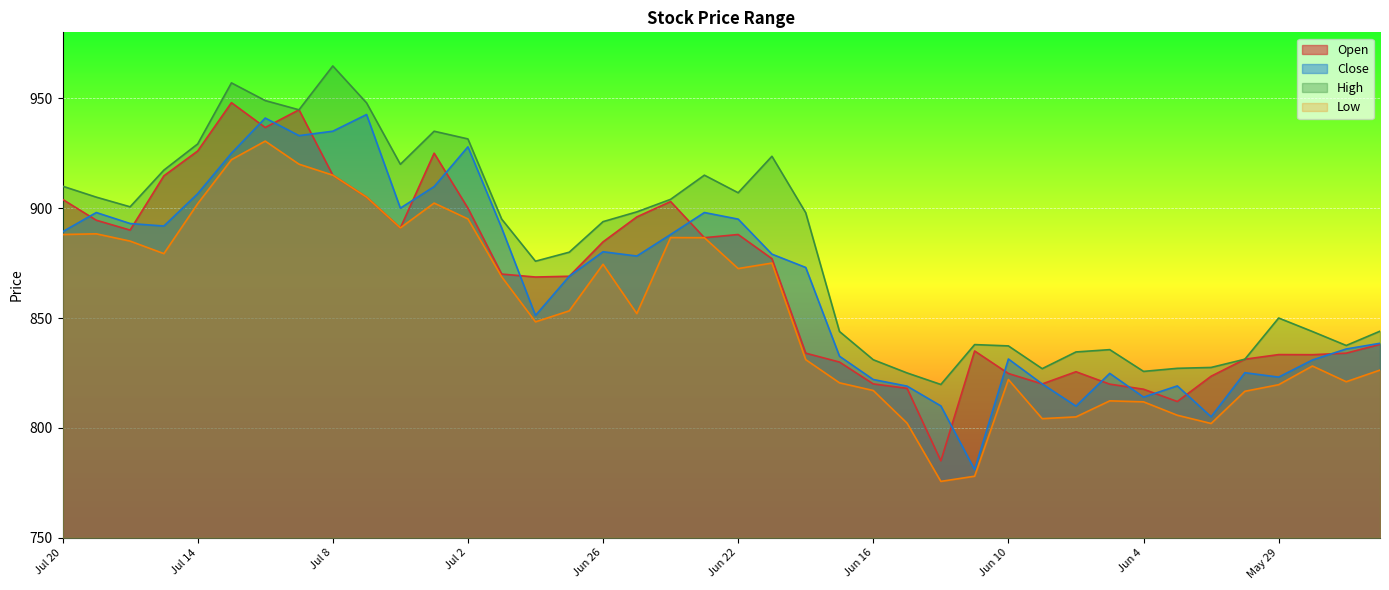

Reading right to left, what are all the values shown in this chart?

Open: 838.0	834.0	833.3	833.4	831.2	823.5	812.0	817.6	819.9	825.5	820.0	824.8	835.0	785.0	818.0	820.0	830.0	834.0	877.0	888.0	886.5	903.0	896.0	884.6	869.0	868.6	870.0	900.0	925.0	891.0	905.0	915.0	944.8	936.7	948.0	926.0	914.7	890.0	894.5	904.0
Close: 838.5	835.9	830.9	823.1	825.1	805.0	819.1	814.0	824.8	809.9	820.0	831.4	781.0	810.0	819.0	822.0	832.6	873.0	879.0	895.0	898.0	888.0	878.2	880.1	869.0	851.1	891.0	927.9	909.8	900.0	942.6	935.0	933.0	941.0	925.0	906.5	891.9	893.0	898.0	889.2
High: 844.0	837.5	843.9	850.0	831.2	827.5	827.1	825.7	835.6	834.5	827.0	837.3	837.9	819.8	825.0	831.0	843.9	897.9	923.6	907.0	915.0	904.0	898.3	893.9	880.0	875.9	895.0	931.5	935.0	920.0	947.9	964.7	944.8	949.0	957.0	929.2	917.3	900.6	905.0	910.0
Low: 826.3	821.0	828.1	819.6	816.6	802.0	805.8	811.9	812.3	805.0	804.2	822.0	778.0	775.6	802.1	817.0	820.5	831.0	875.0	872.5	886.5	886.6	852.0	874.5	853.2	848.2	868.8	895.1	902.3	891.0	905.0	915.0	920.0	930.5	922.0	902.0	879.3	885.0	888.3	888.0